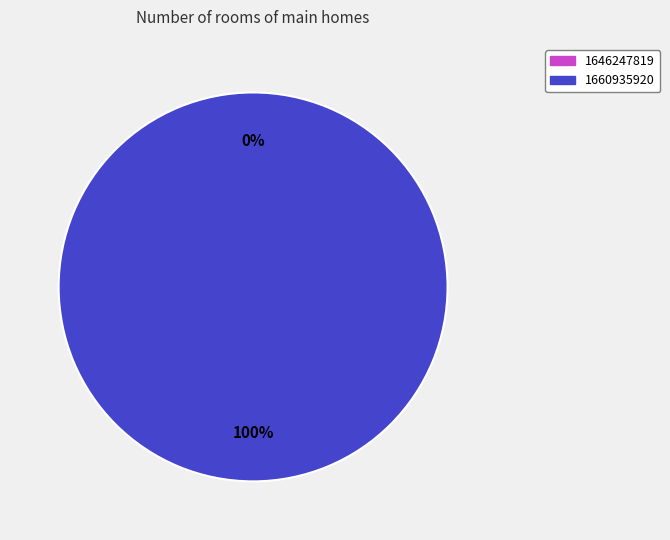

Count the number of slices in the pie.

2